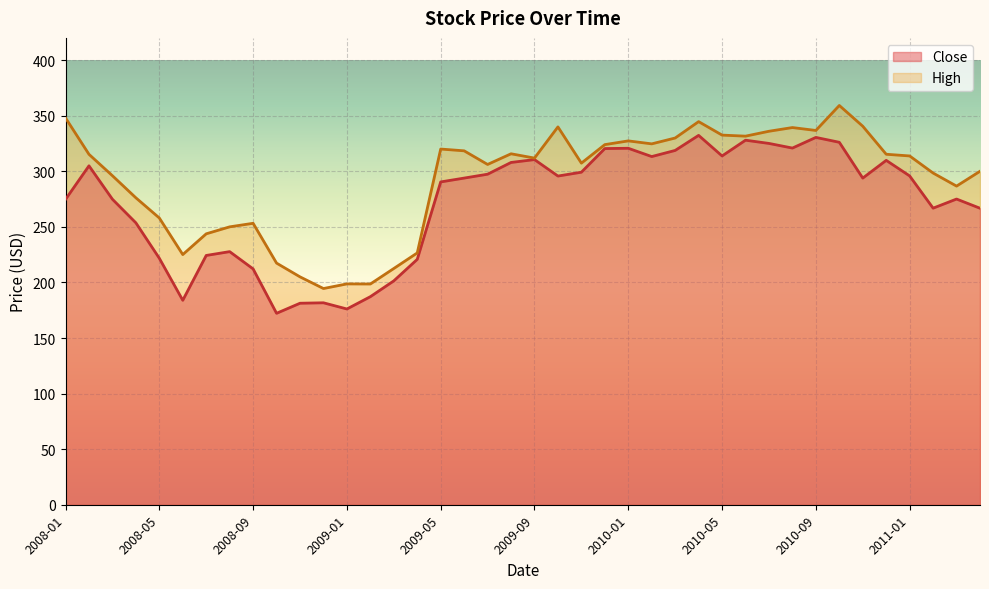

What is the spread (max minus min) of values at 2009-06?

24.5